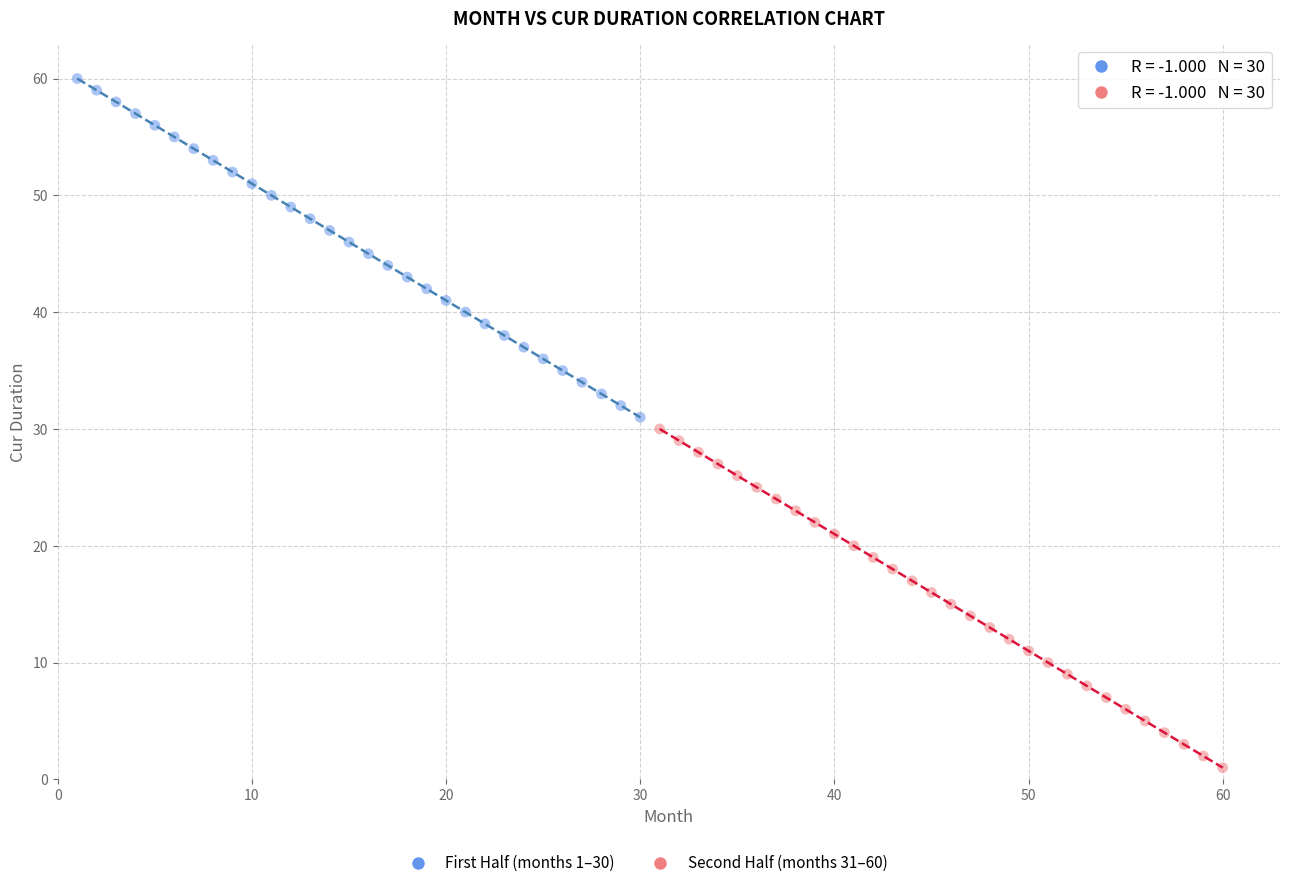

Which series contains the highest Y value?

First Half (months 1–30)